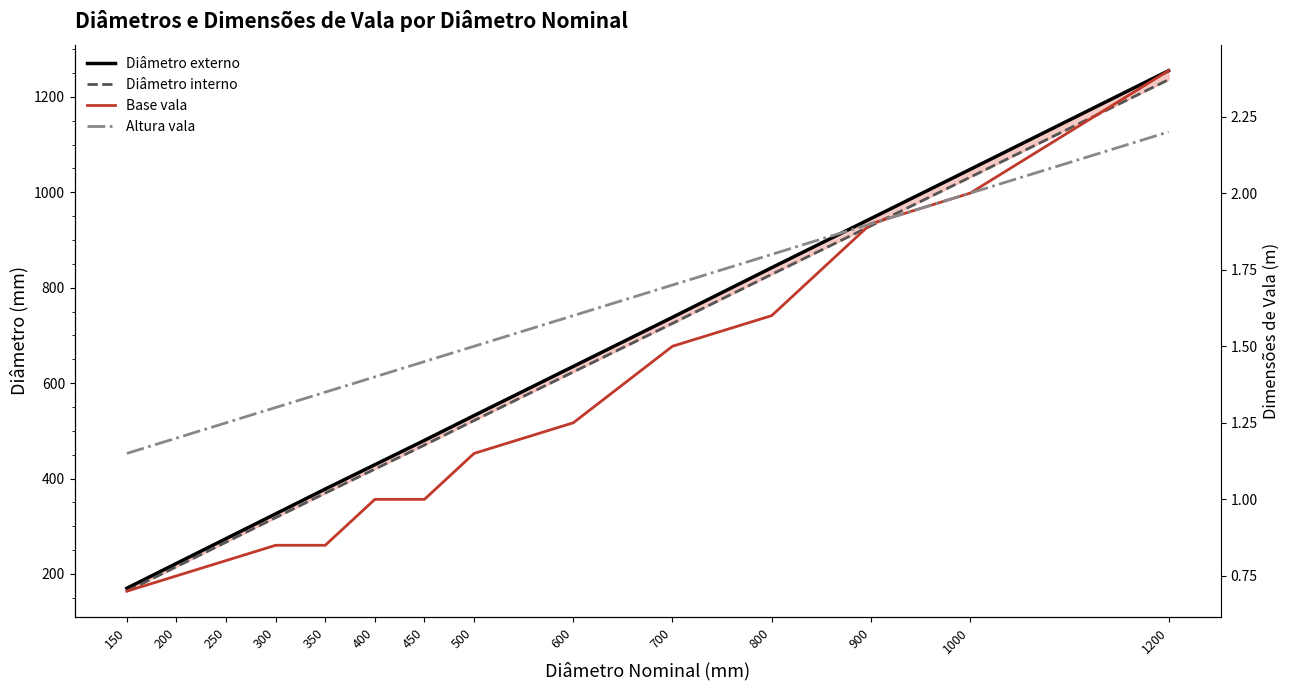

The Altura vala series shows 1.9 at 900. True or false?

True